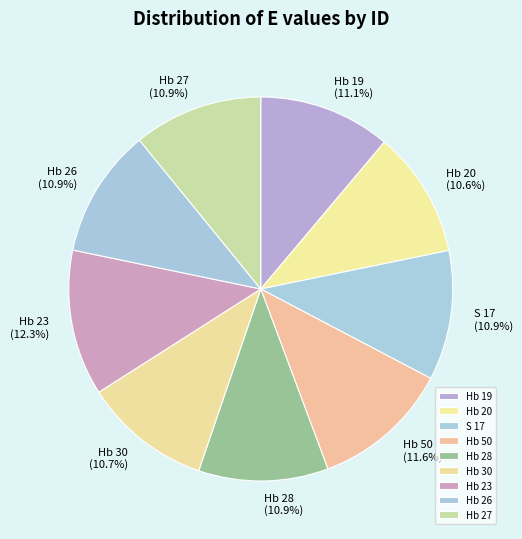

Approximately how many times larger is the value at Hb 23 compared to Hb 27?

1.1